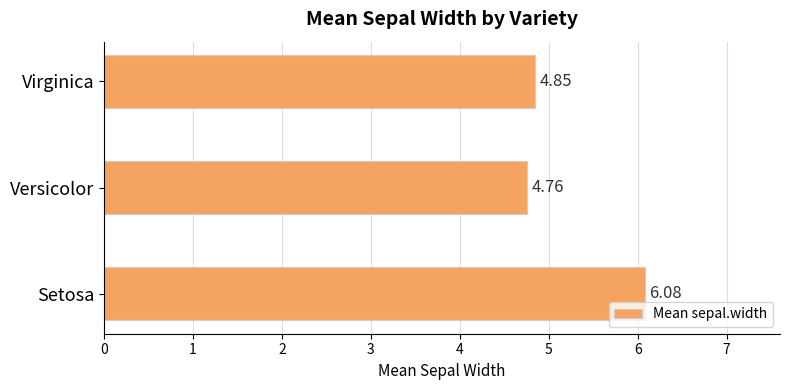

What is the difference between the maximum and minimum values?

1.3